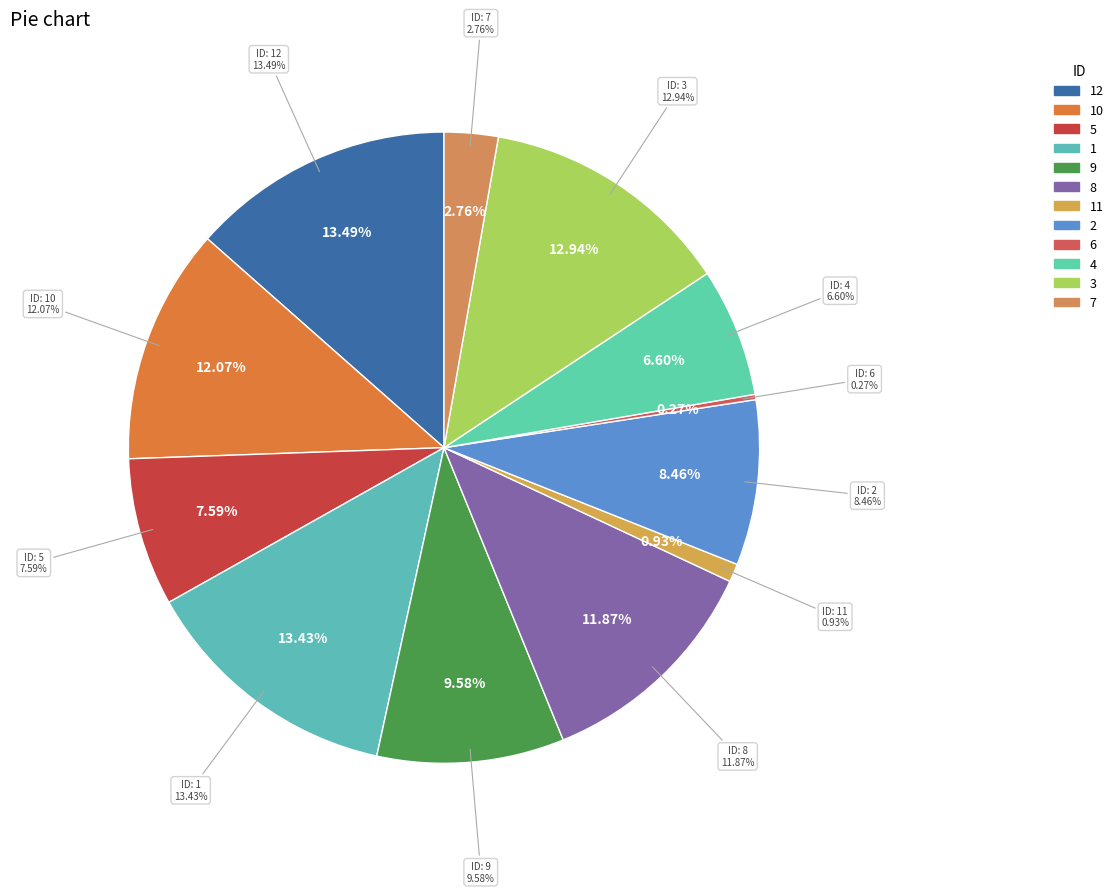

Is it true that 6 is 0% of the pie?

True